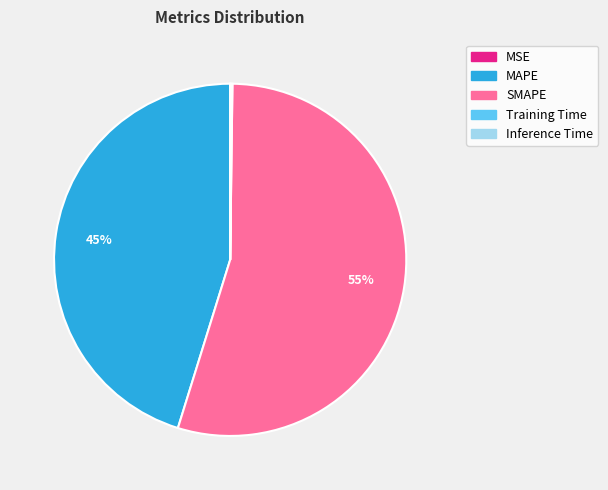

What is the largest slice in the pie chart?

SMAPE